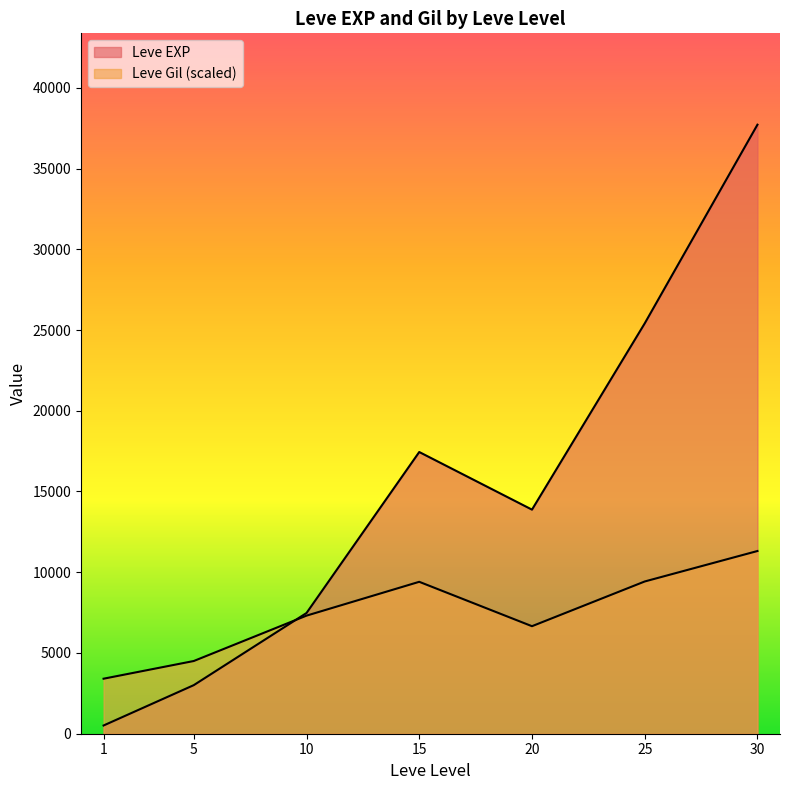

Does the chart have visible grid lines?

No